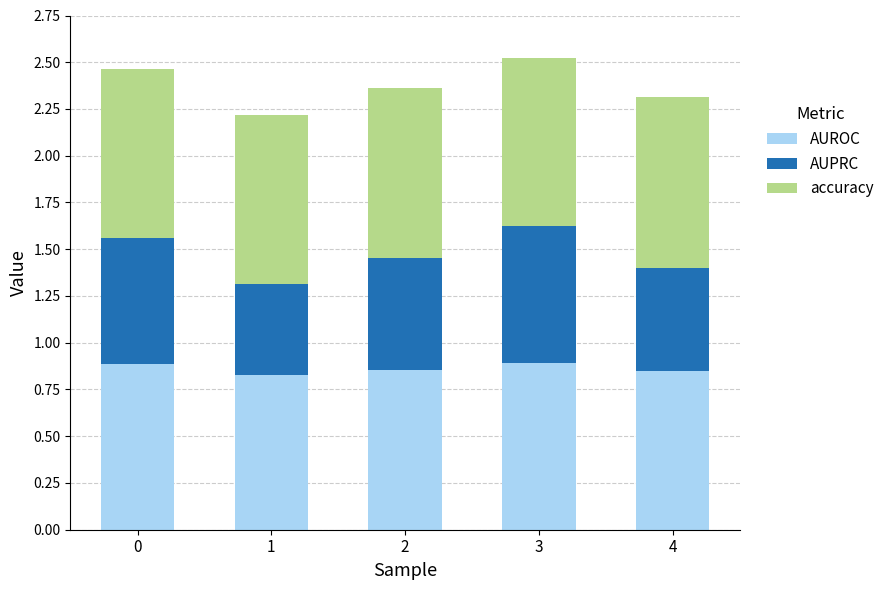

What are all the series names shown in the legend?

AUROC, AUPRC, accuracy